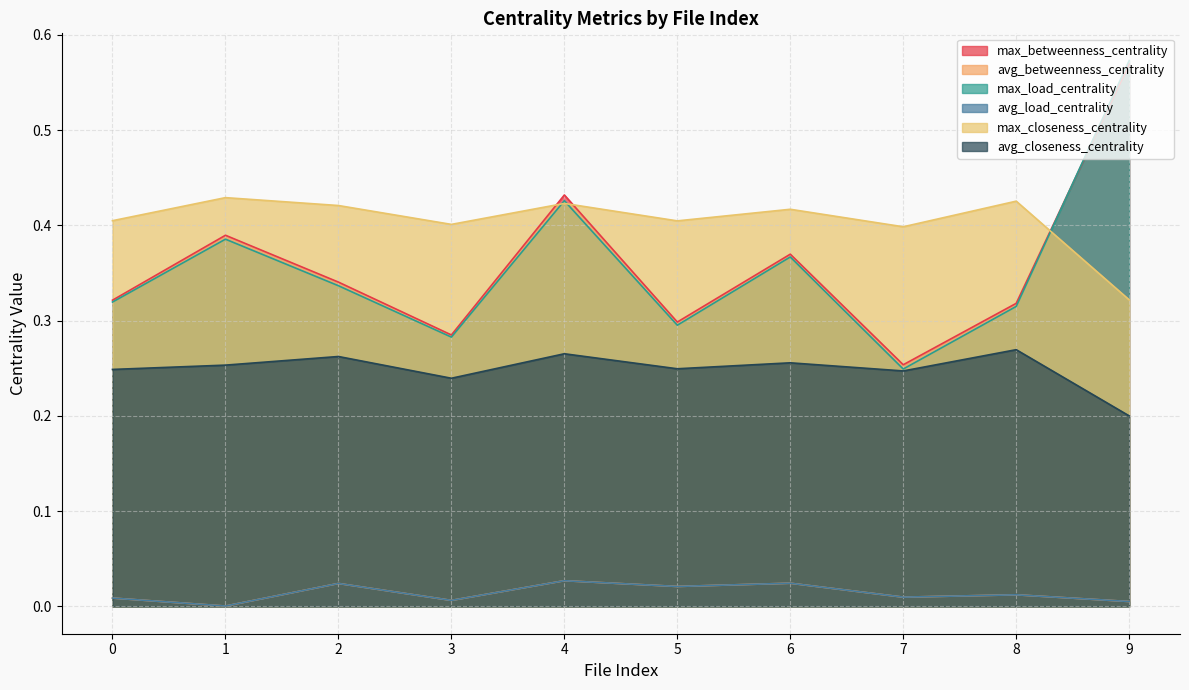

True or false: avg_closeness_centrality and max_load_centrality cross at least once.

False